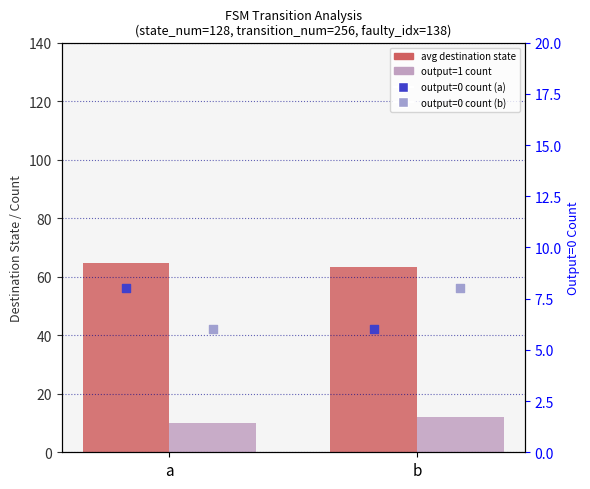

At how many categories does at least one series exceed 6?

2